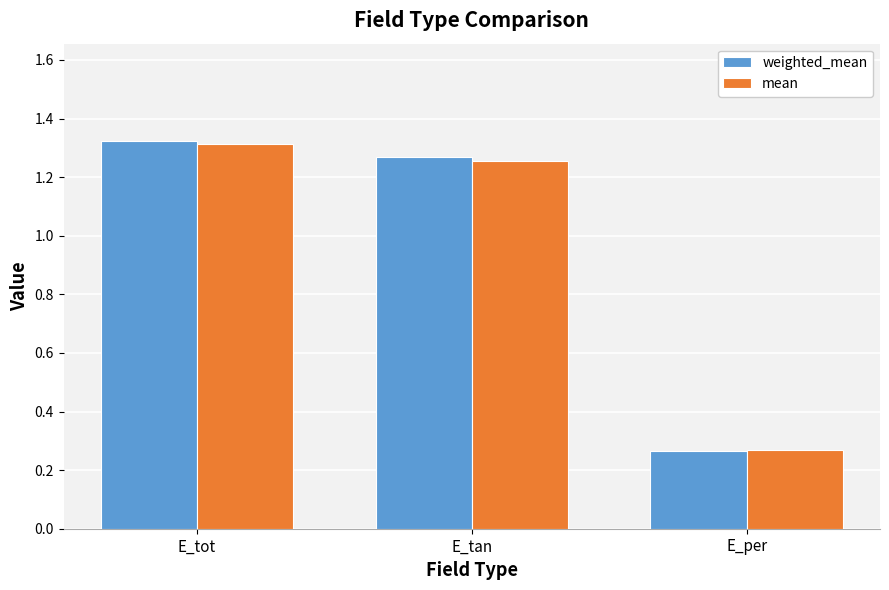

The mean series shows 1.3 at E_tot. True or false?

True